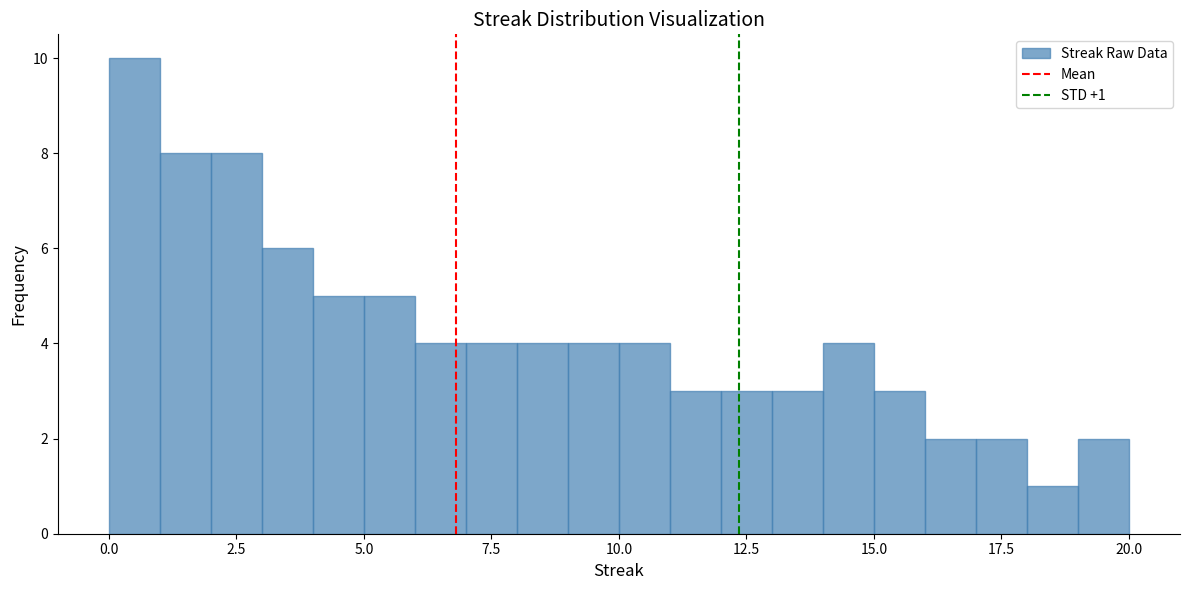

Around what value on the x-axis is the tallest bar? Give the approximate position of its centre, as read against the axis.

0.5